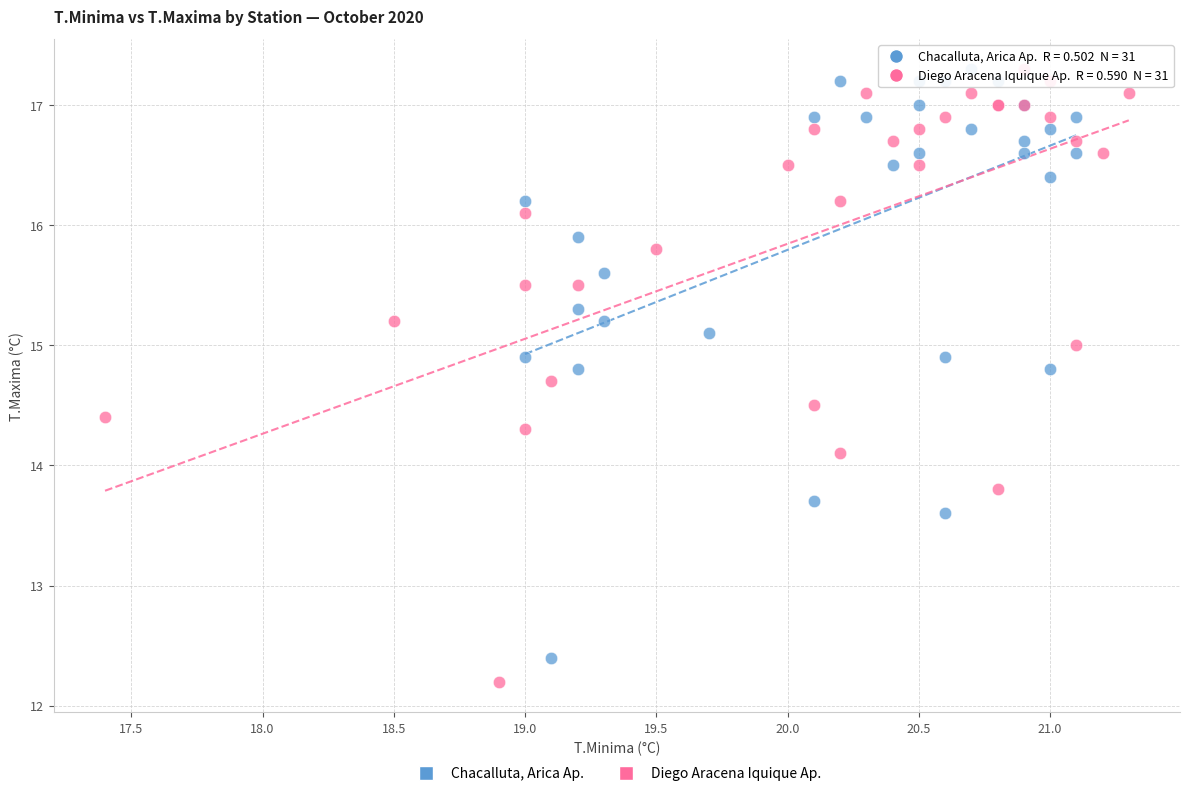

Which series contains the lowest Y value?

Diego Aracena Iquique Ap.